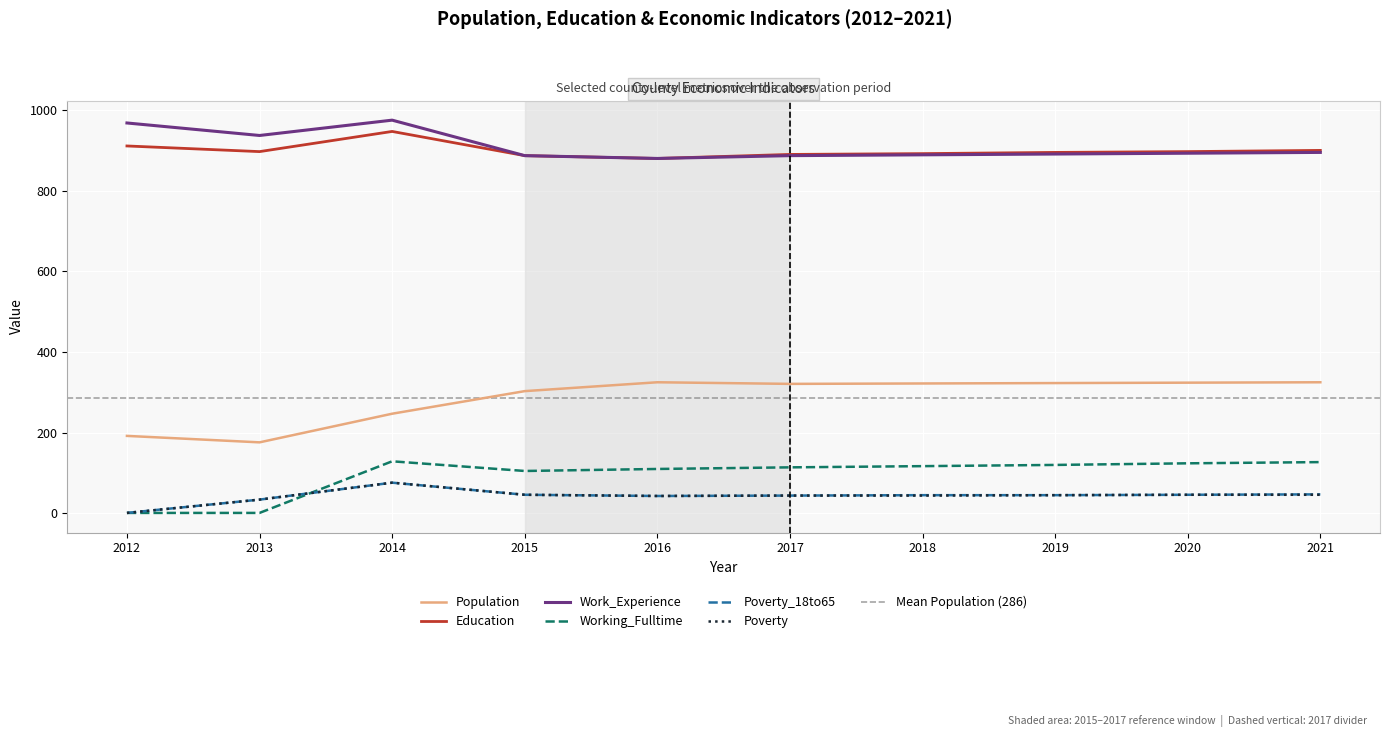

Reading right to left, extract all data points from this chart.

Population: 325	324	323	322	321	325	303	247	176	192
Education: 900	897	895	892	890	880	887	947	897	911
Work_Experience: 895	893	891	889	887	880	887	975	937	968
Working_Fulltime: 127	124	120	117	114	110	105	129	1	1
Poverty_18to65: 47	46	45	45	44	43	46	76	34	1
Poverty: 46	46	45	44	44	43	46	76	34	1